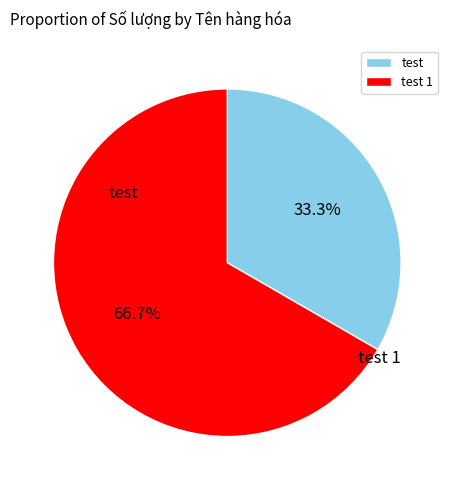

What percentage is the test slice, to the nearest percent?

33%